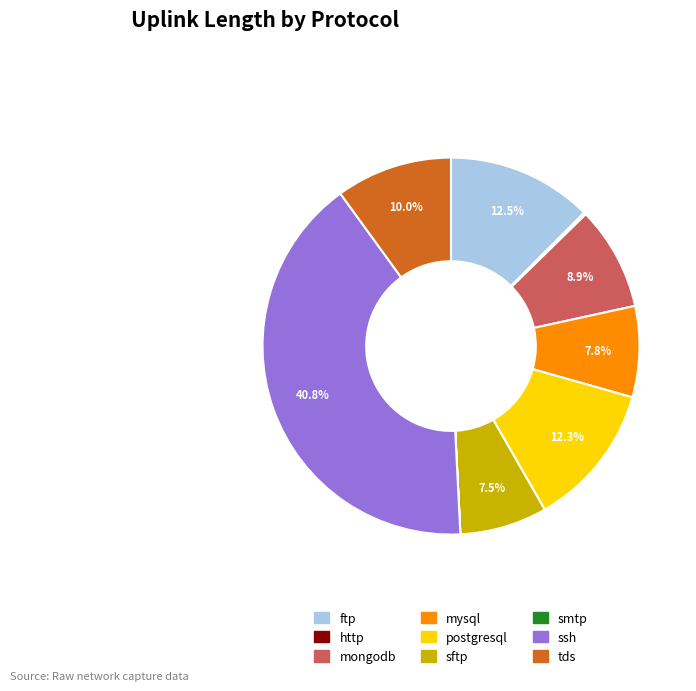

Does ssh account for over 50% of the chart?

No